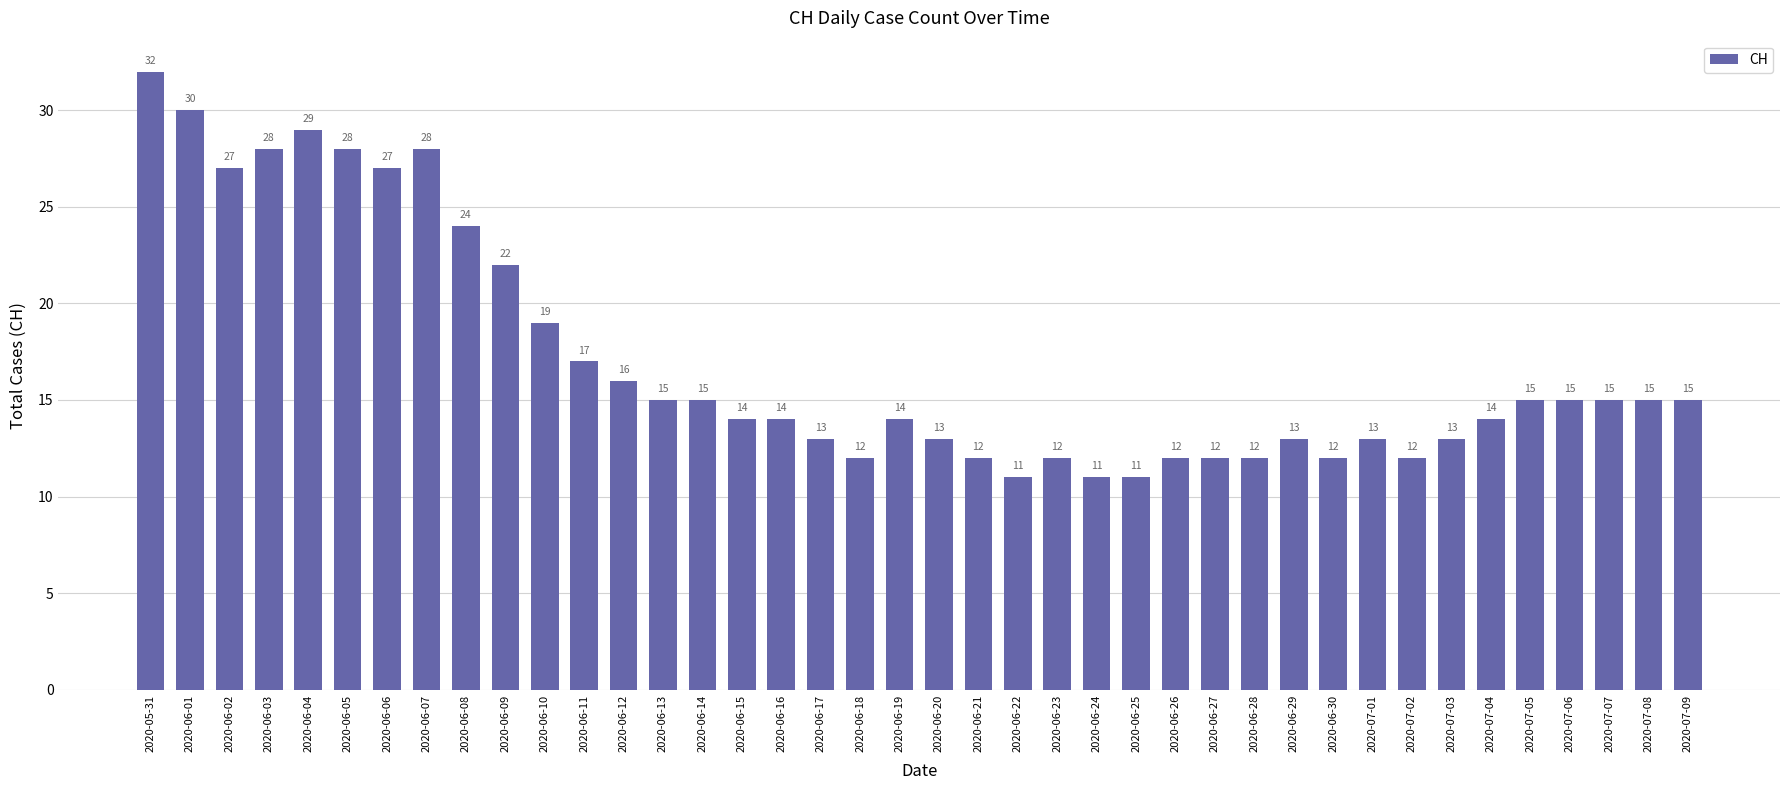

What is the greatest value displayed?

32